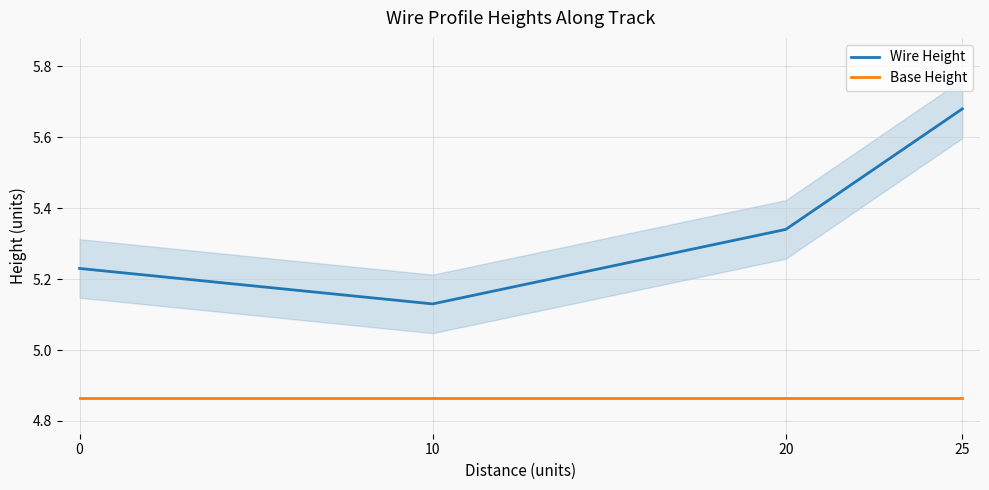

Reading right to left, what are all the values shown in this chart?

Wire Height: 25=5.7	20=5.3	10=5.1	0=5.2
Base Height: 25=4.9	20=4.9	10=4.9	0=4.9